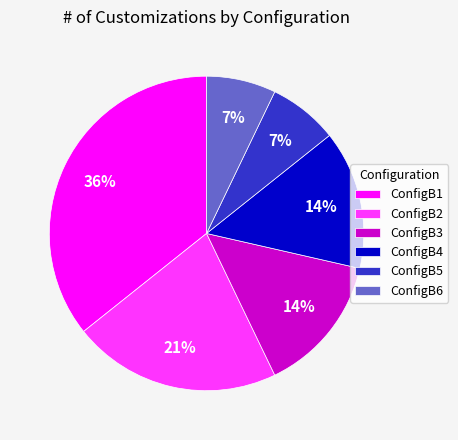

What is the ratio of the value at ConfigB5 to the value at ConfigB6?

1.0